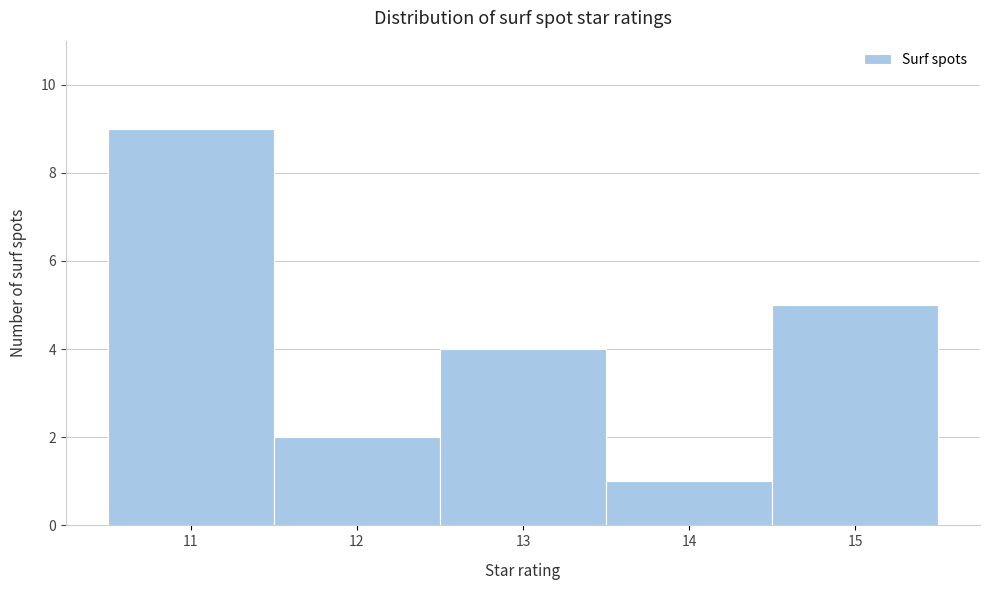

What is the height of the bar covering 13.5 to 14.5 on the x-axis? The values are not printed on the chart, so give them approximately, as read against the axis.

1